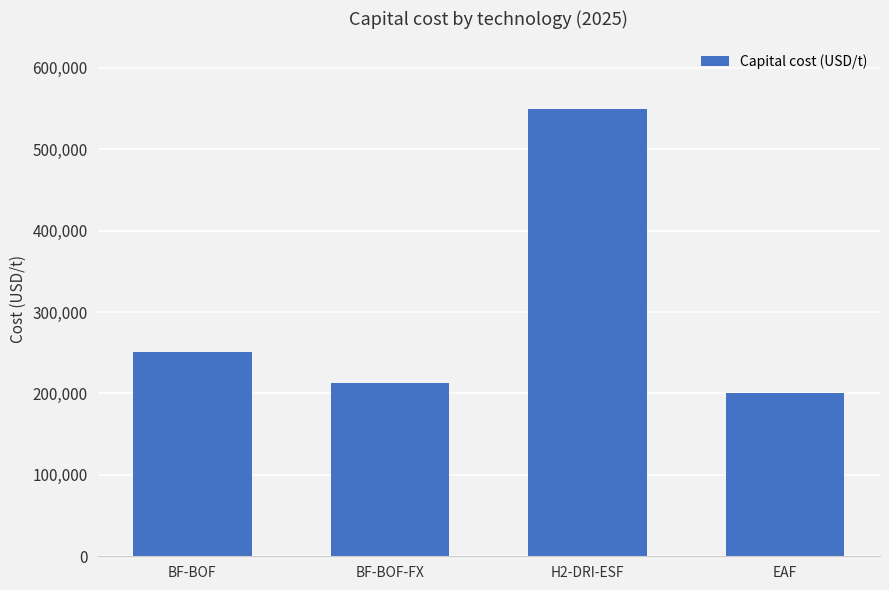

Which category has the lowest value across all series?

EAF